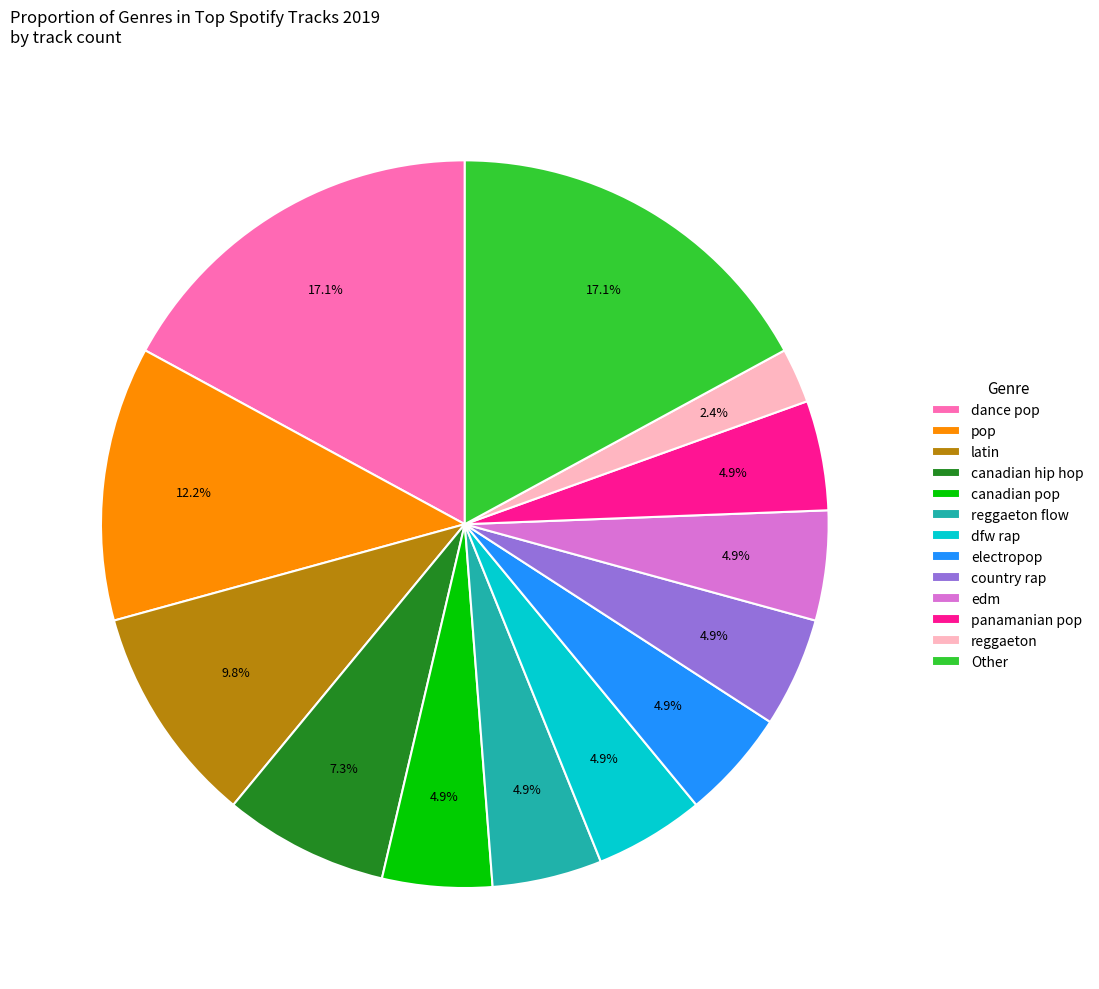

Which slice is the smallest?

reggaeton